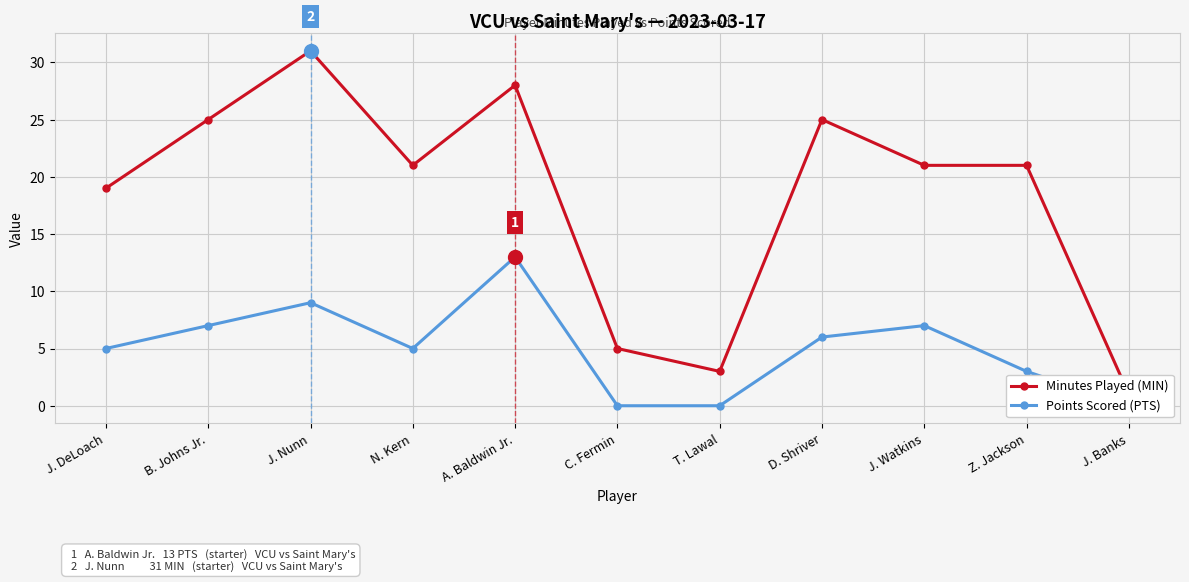

What are all the series names shown in the legend?

Minutes Played (MIN), Points Scored (PTS)